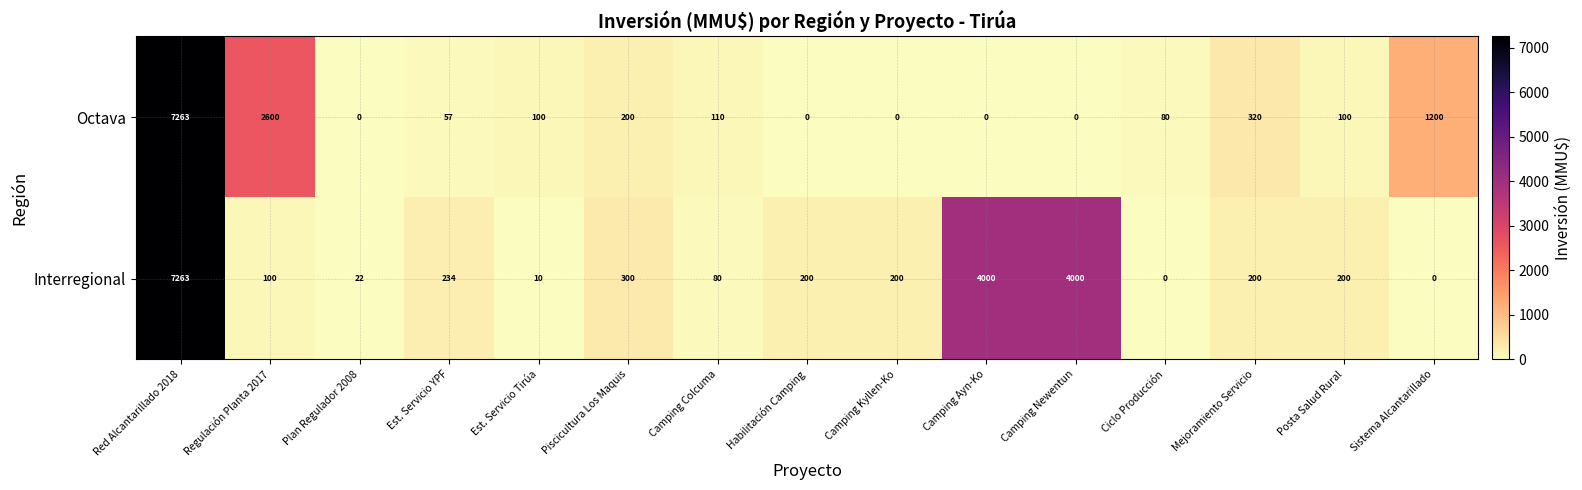

What is the sum of all Interregional values?

16809